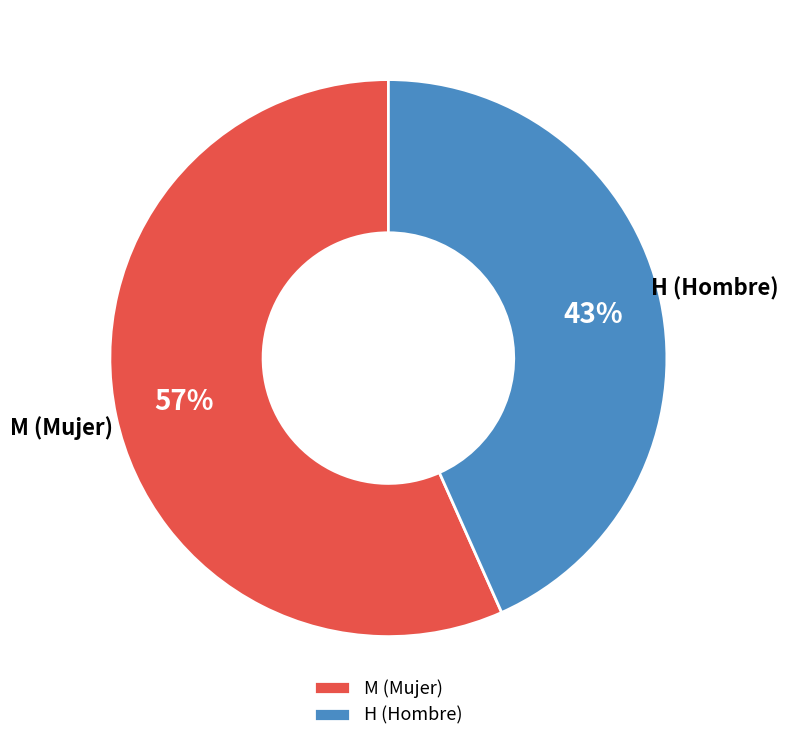

Is H the majority of the pie?

No